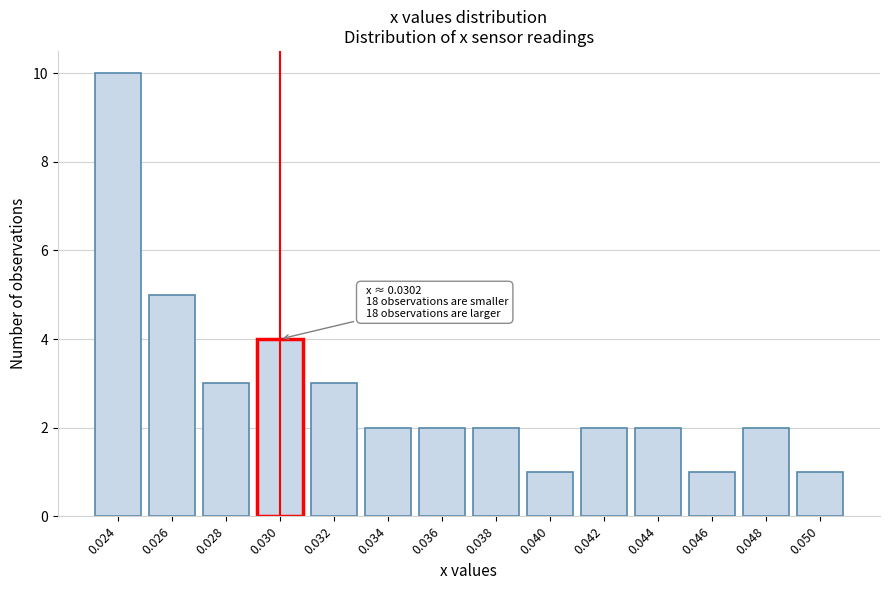

Reading left to right, transcribe all the data shown in this chart.

10	5	3	4	3	2	2	2	1	2	2	1	2	1